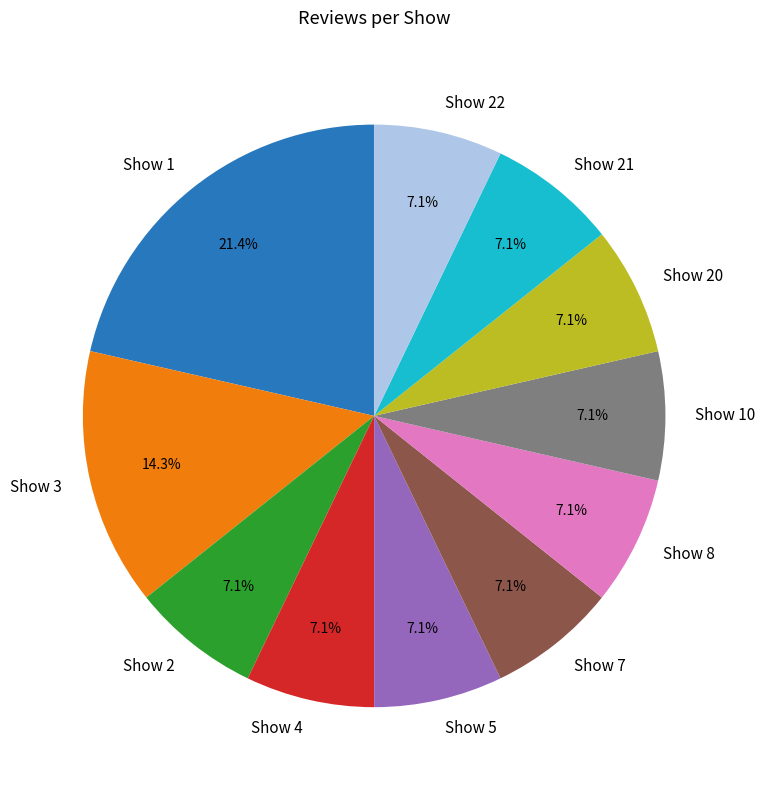

Count the number of slices in the pie.

11